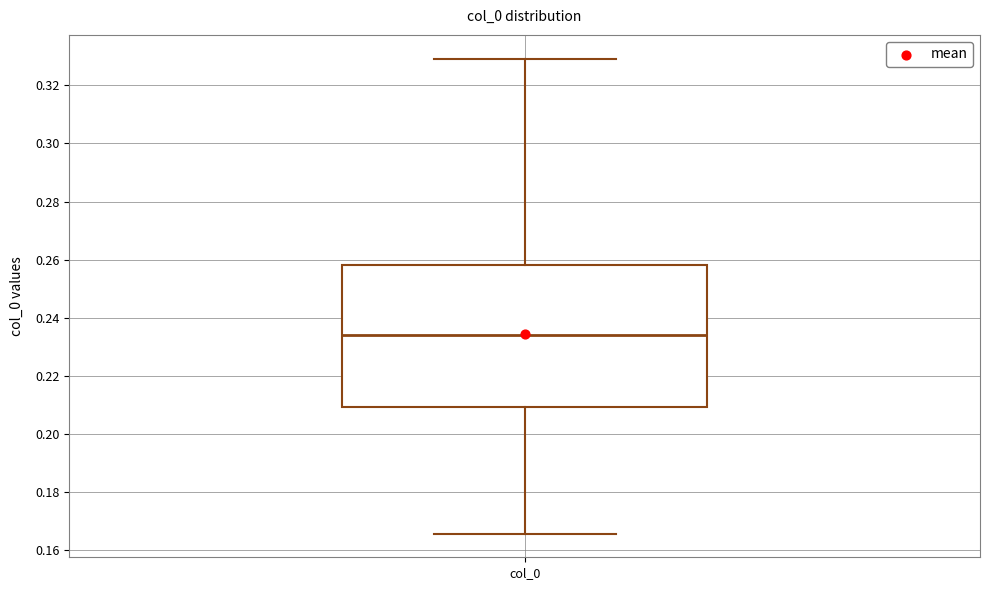

Read this box plot against the y-axis: the position of the median line, the range covered by the box, and the ends of both whiskers. The values are not printed on the chart, so give them approximately, as read against the axis.

median 0.234, box 0.210 to 0.258, whiskers 0.166 to 0.330